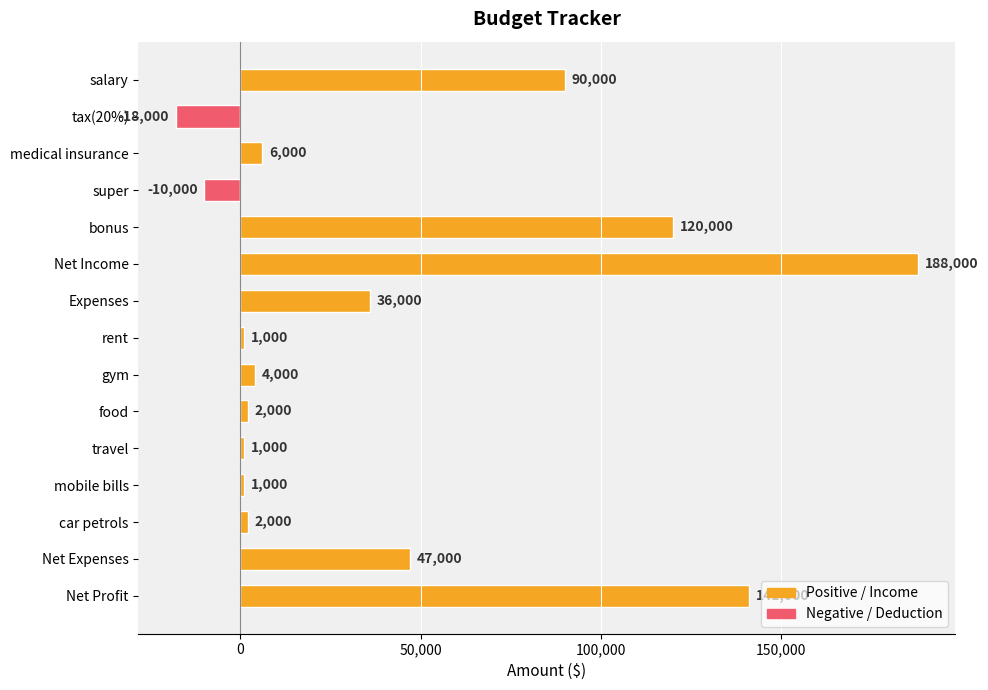

What is the difference between the second highest and second lowest values?

151000